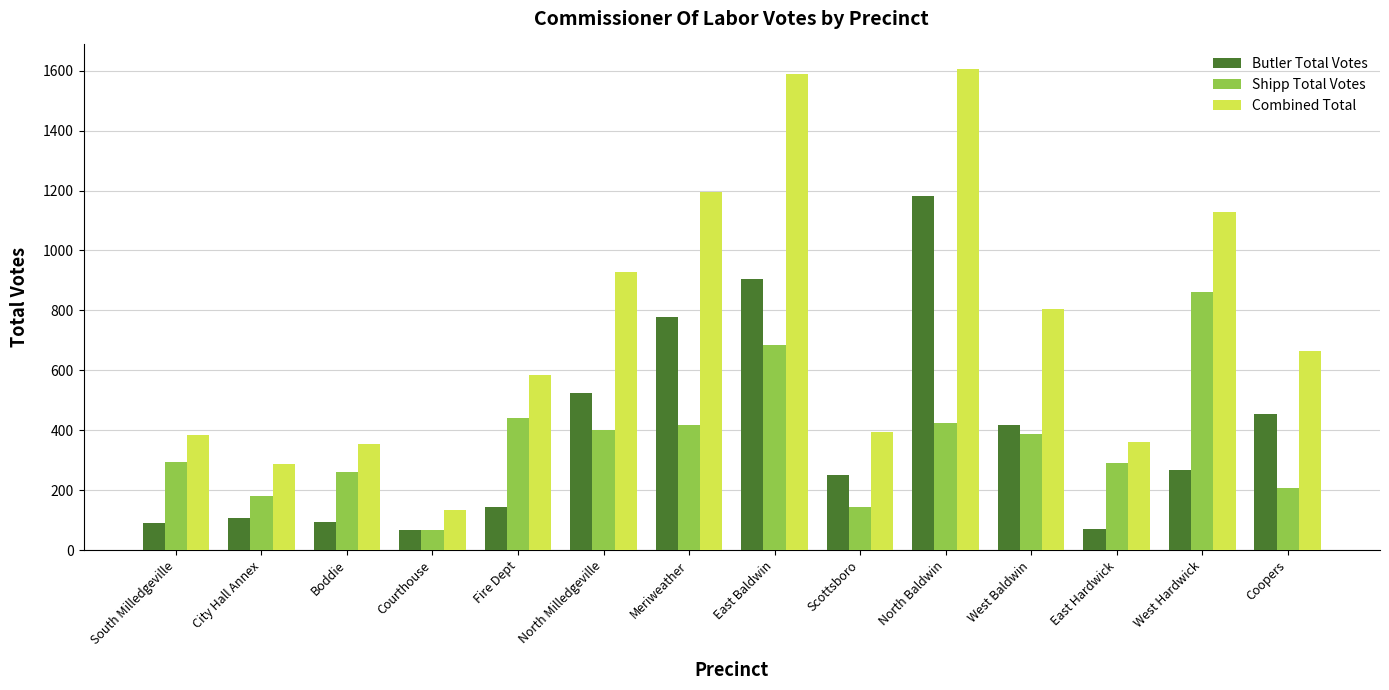

Is it true that Shipp Total Votes equals 181 at City Hall Annex?

True